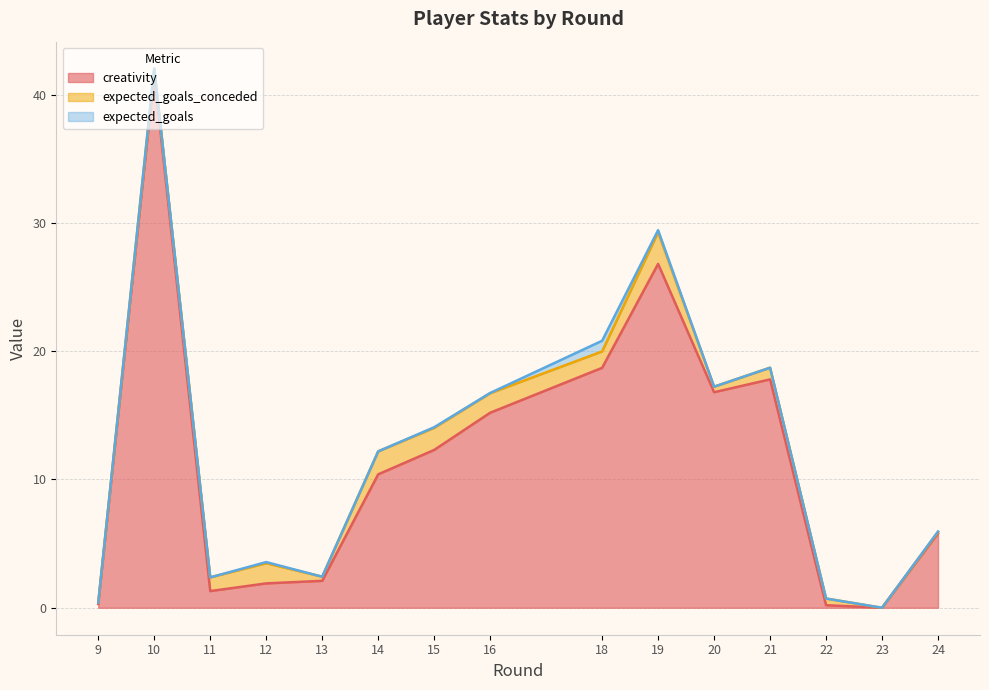

What is the difference between the maximum and minimum values in the expected_goals series?

0.8